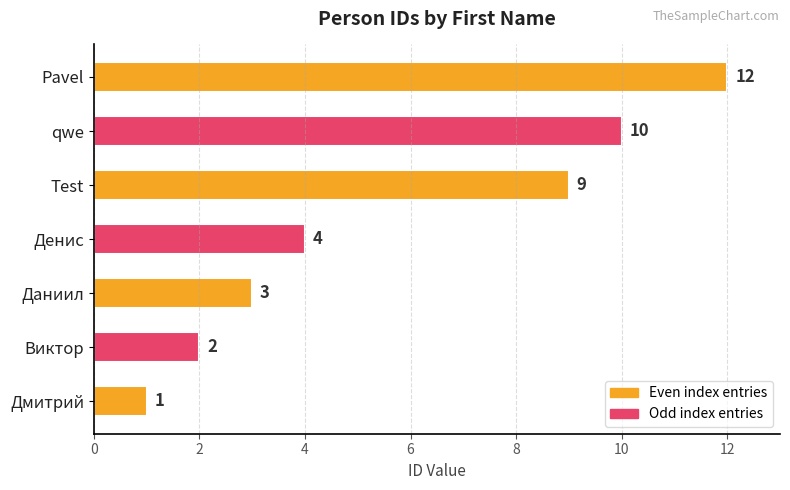

Is it true that the value at Денис is 4?

True